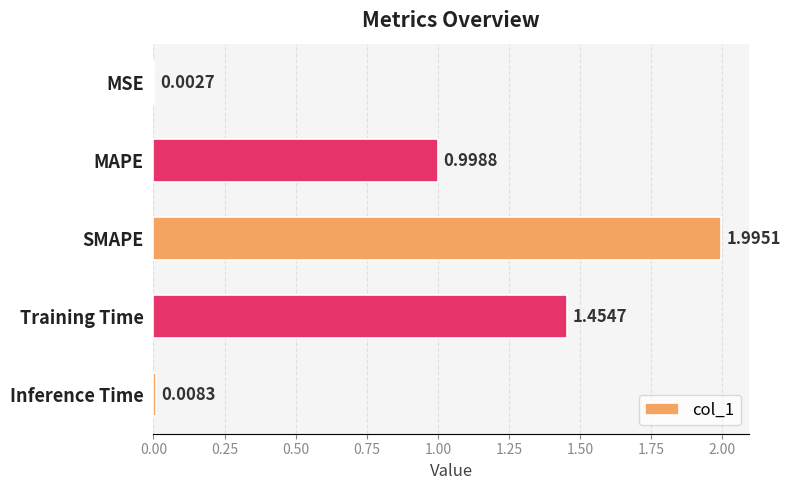

Approximately how many times larger is the value at Training Time compared to SMAPE?

0.7